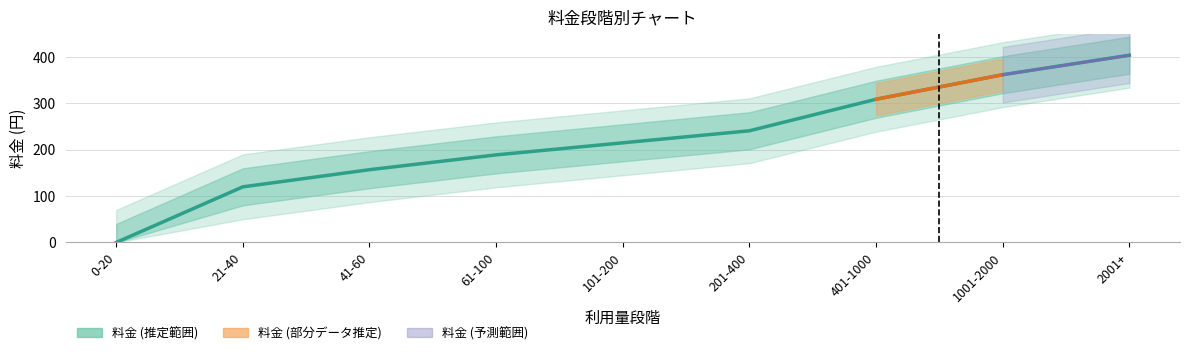

What is the greatest value displayed?

404